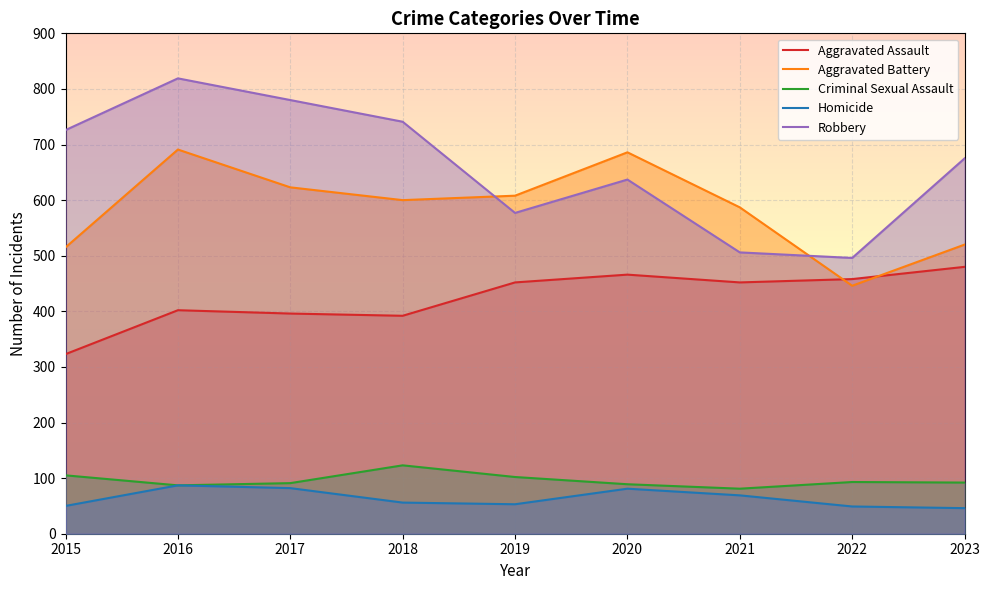

Read the Criminal Sexual Assault value at 2021, to the nearest 5.

80